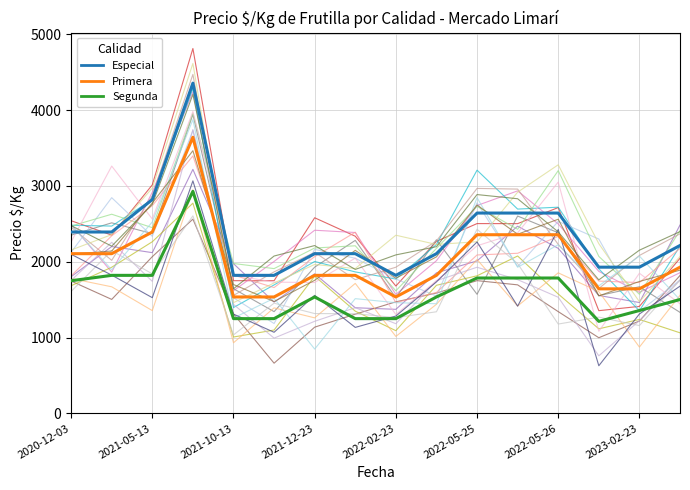

Does the chart display data point markers on the line(s)?

No